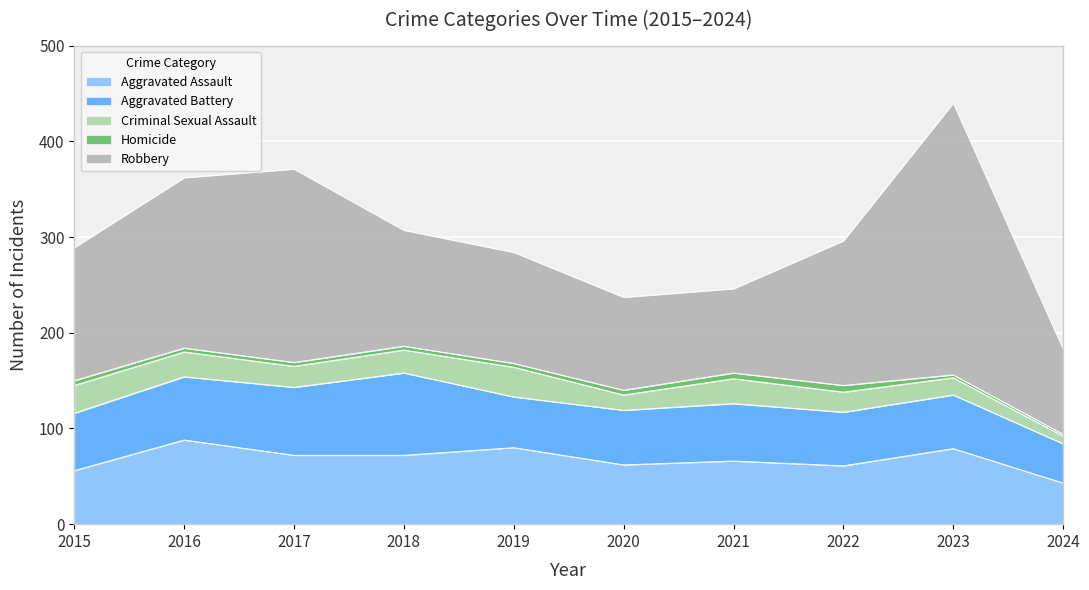

What are all the series names shown in the legend?

Aggravated Assault, Aggravated Battery, Criminal Sexual Assault, Homicide, Robbery